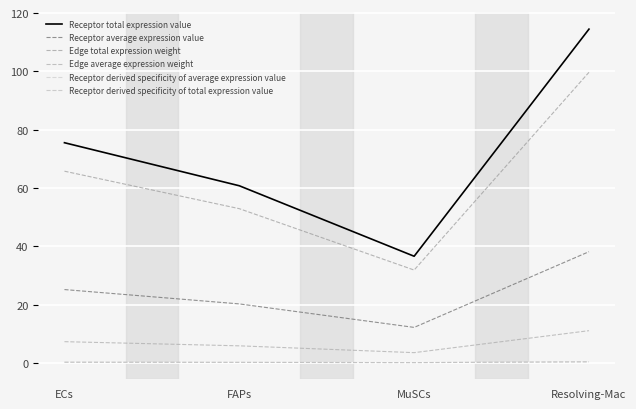

What is the label of the 4th point from the left?

Resolving-Mac